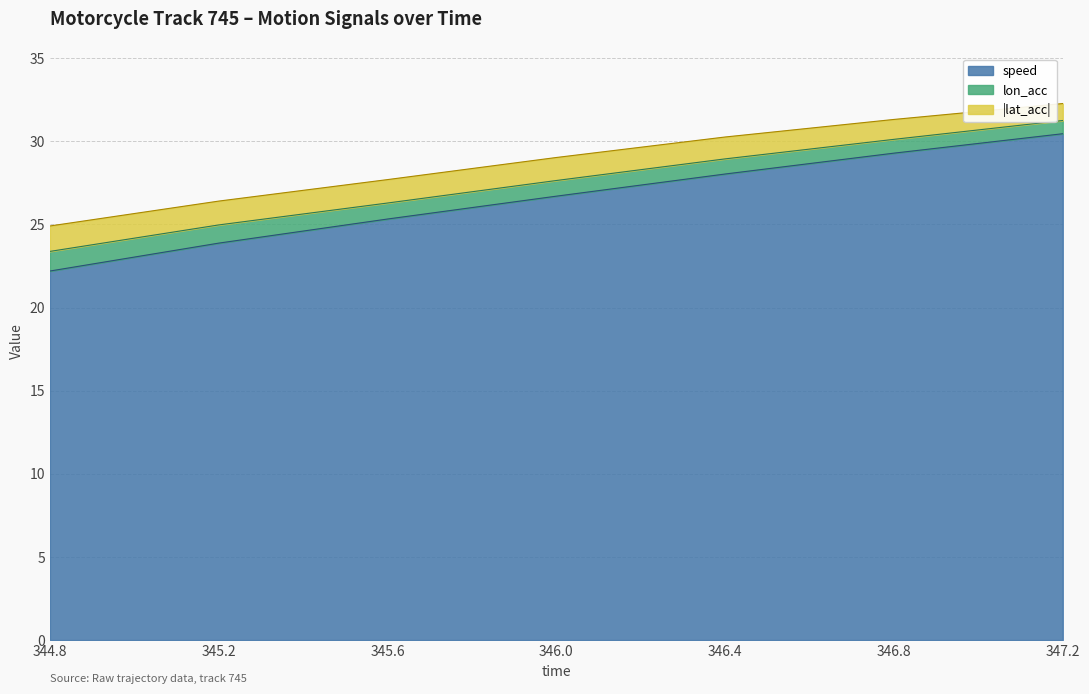

Does the chart display data point markers on the line(s)?

No